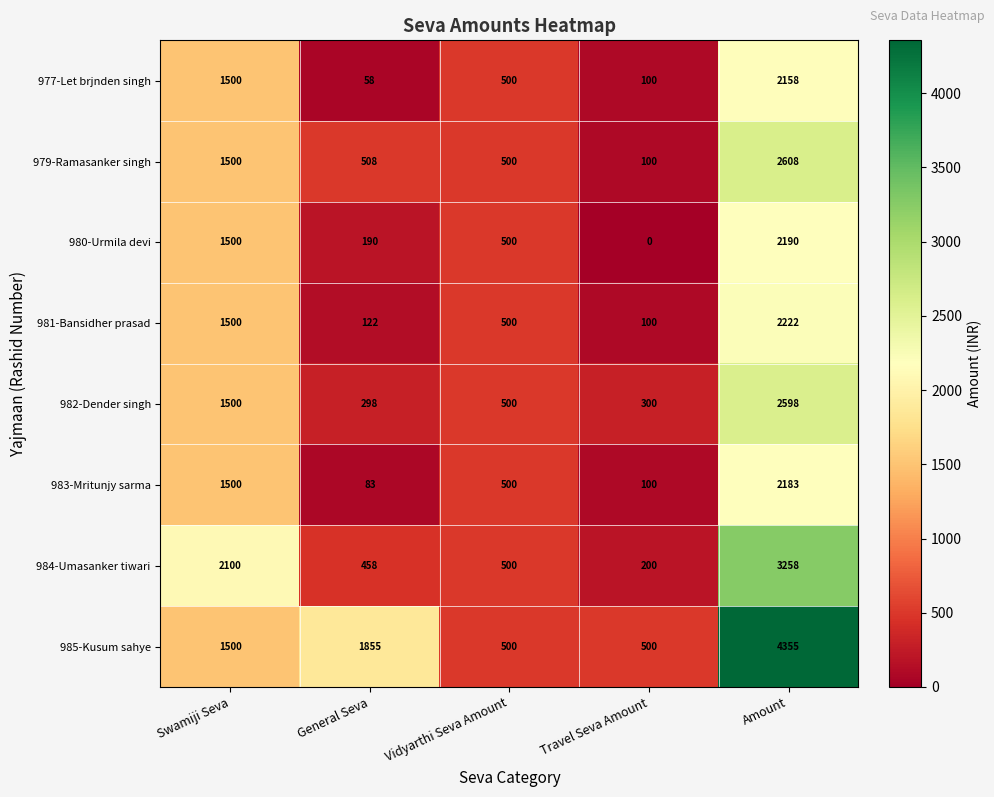

True or false: 984-Umasanker tiwari has a value of 458 at General Seva.

True